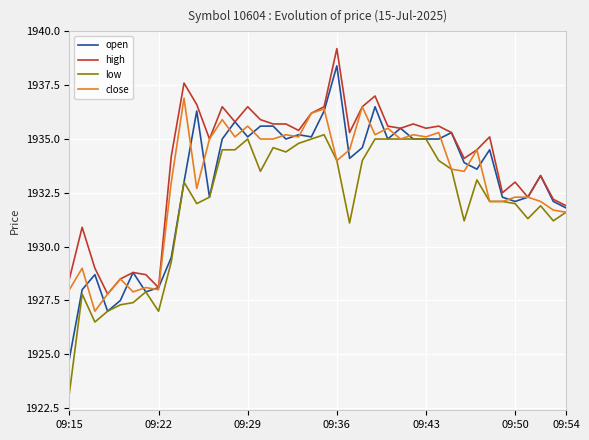

What is the smallest value displayed?

1923.2